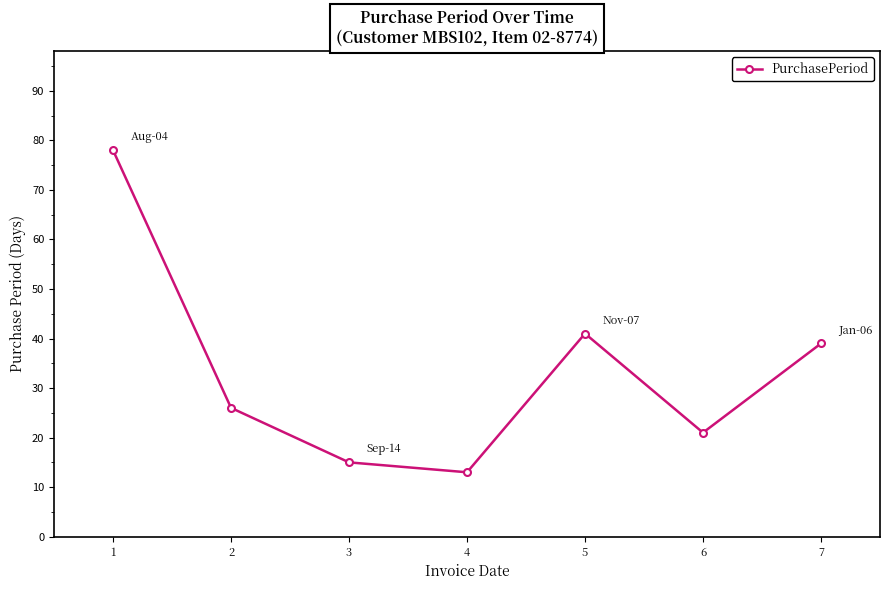

Where is the data nearest to the value 45?

5